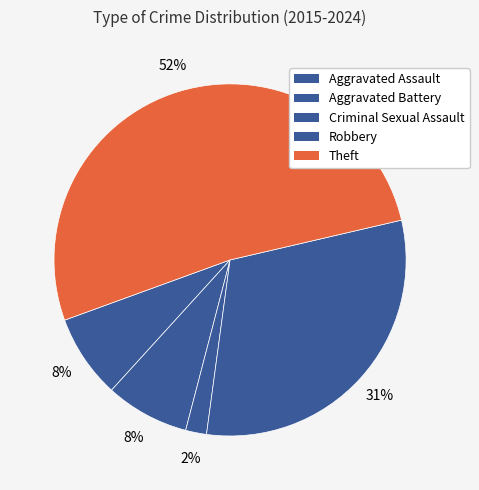

Is it true that Aggravated Assault is 14% of the pie?

False